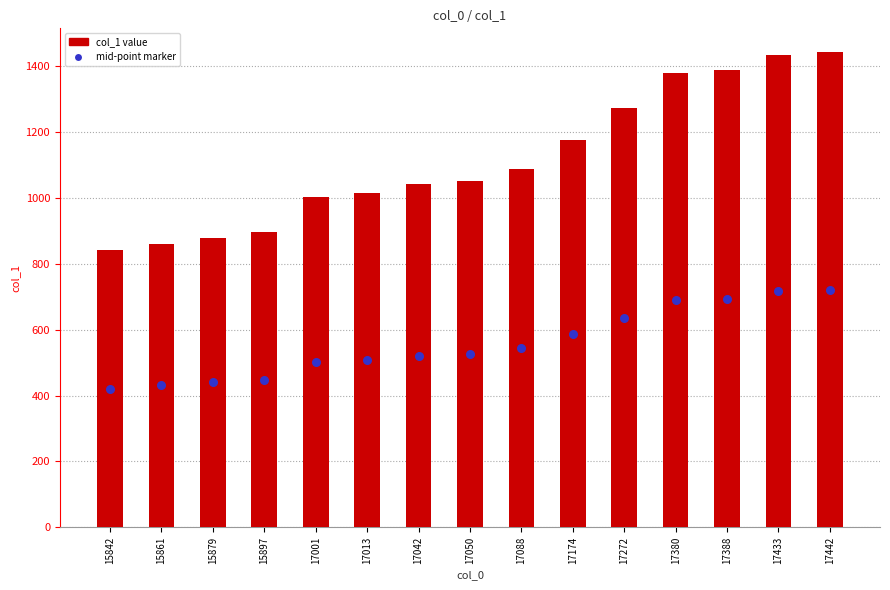

What is the total value across all series at 17088?

1632.0